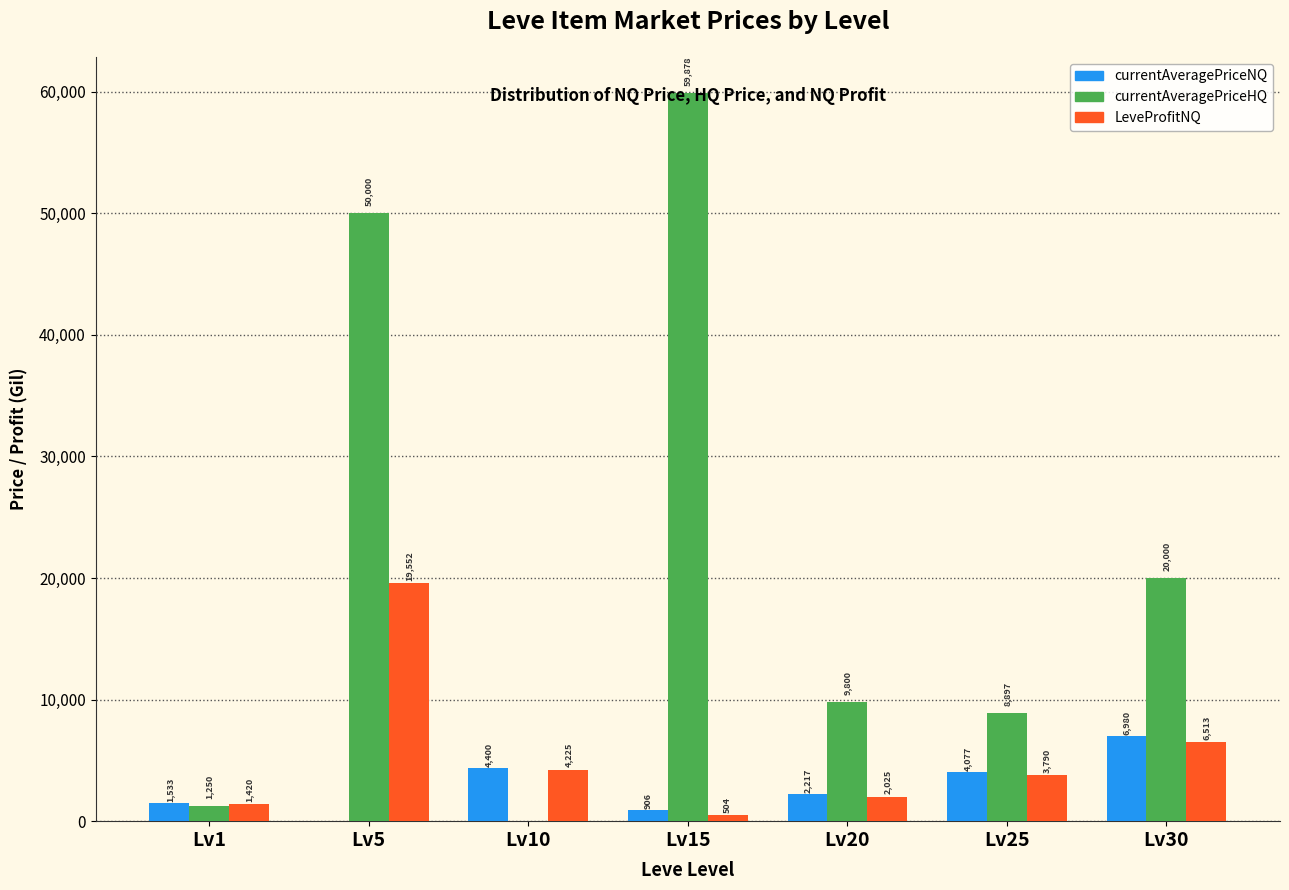

At which category is the sum across all series the highest?

Lv5